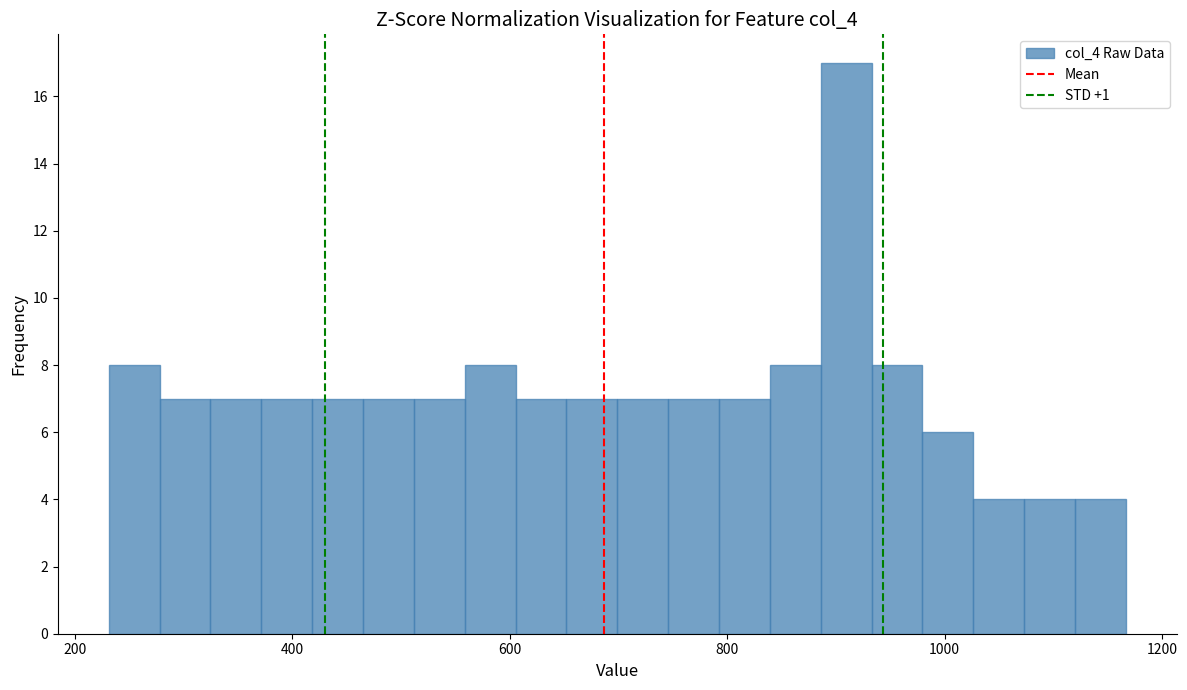

Read against the x-axis, roughly where is the centre of the tallest bar?

900